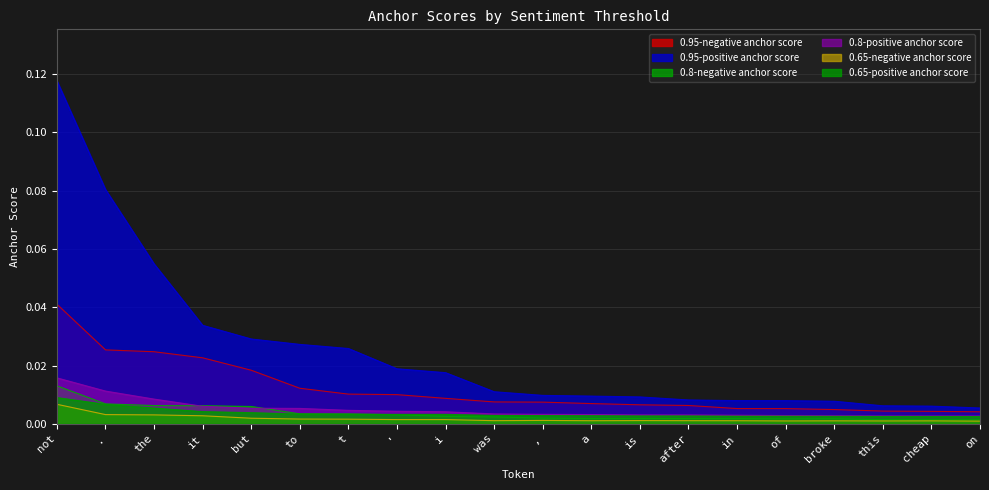

Which series has the largest total across all categories?

0.95-positive anchor score